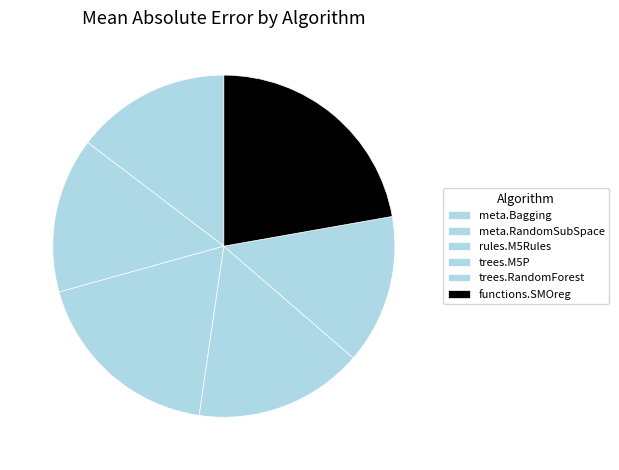

Does meta.Bagging represent more than half of the total?

No